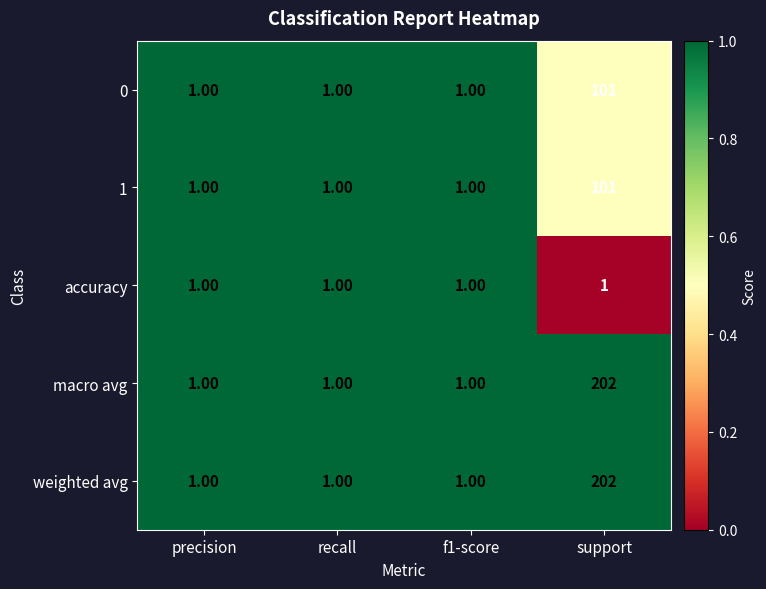

At which category is the sum across all series the highest?

support